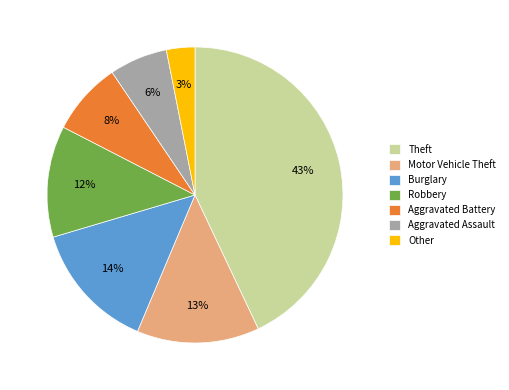

True or false: Burglary accounts for 14% of the total.

True